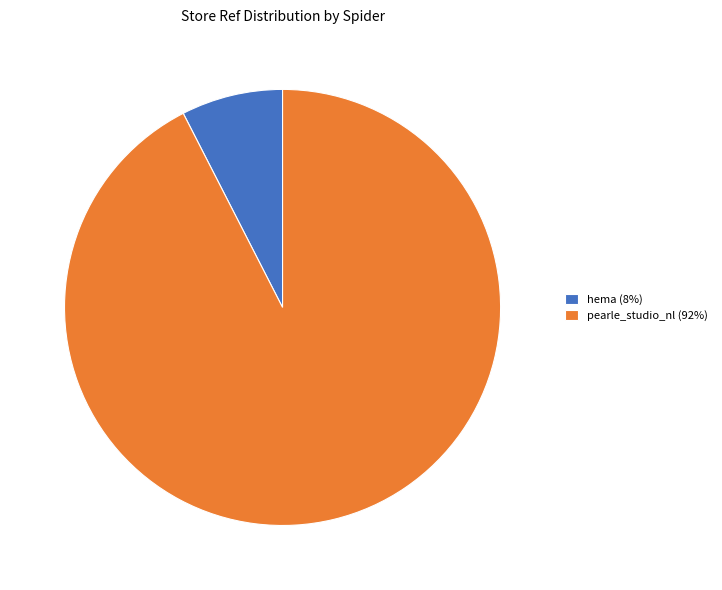

True or false: hema (8%) accounts for 8% of the total.

True